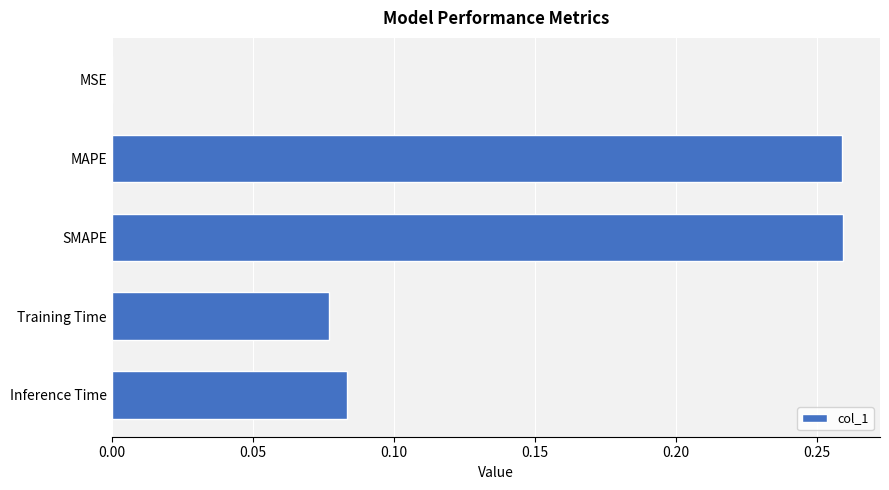

Between Inference Time and SMAPE, which is larger?

SMAPE